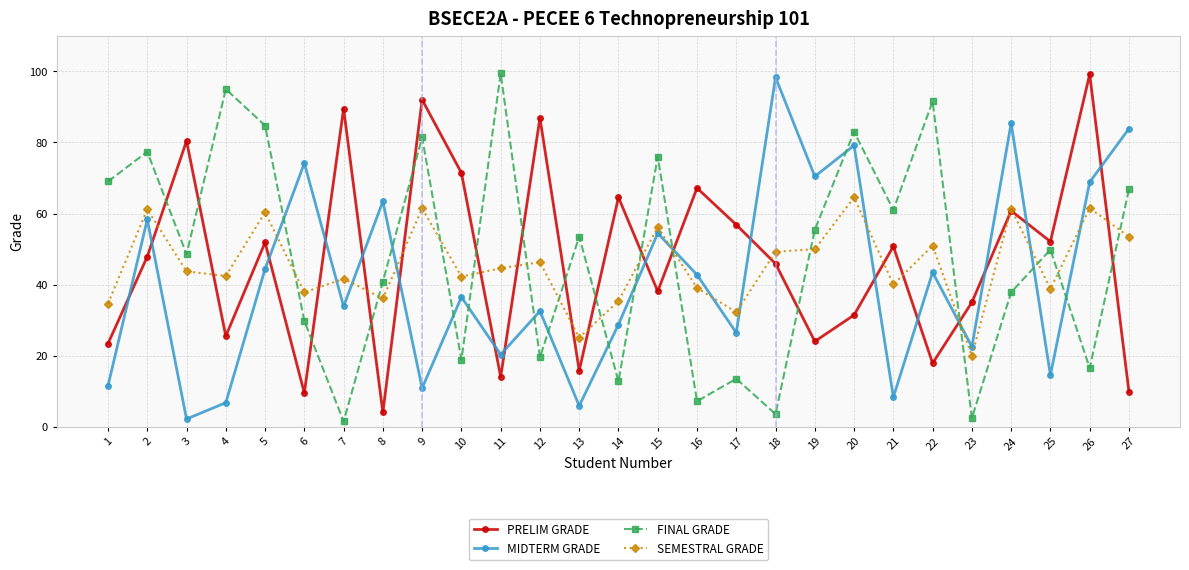

At which category is the sum across all series the highest?

20